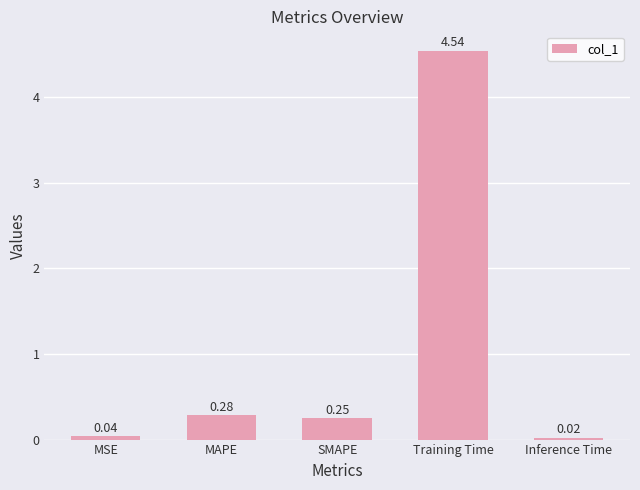

What is the average value?

1.0